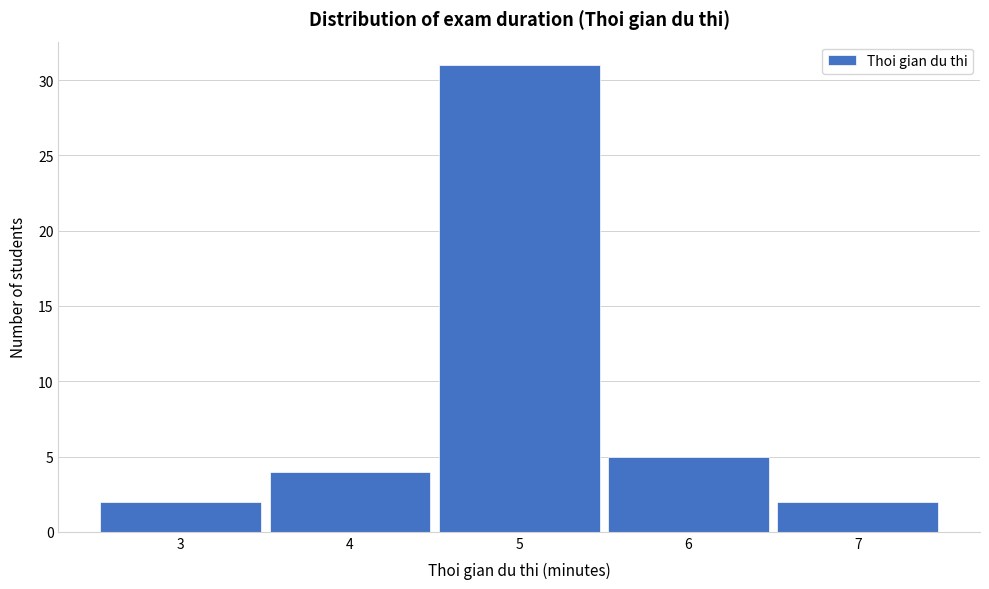

Reading right to left, extract all data points from this chart.

2	5	31	4	2